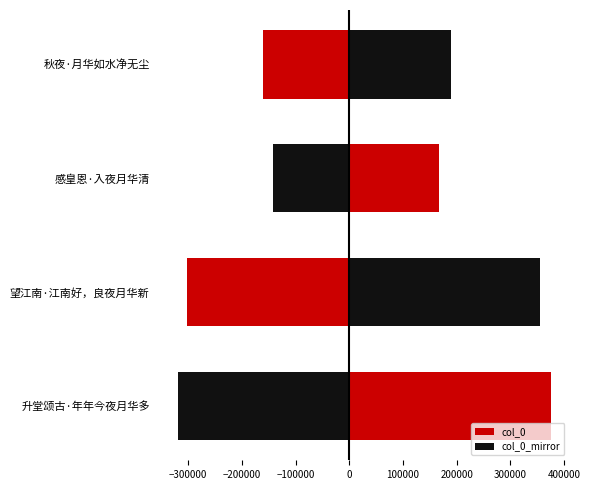

What are all the series names shown in the legend?

col_0, col_0_mirror